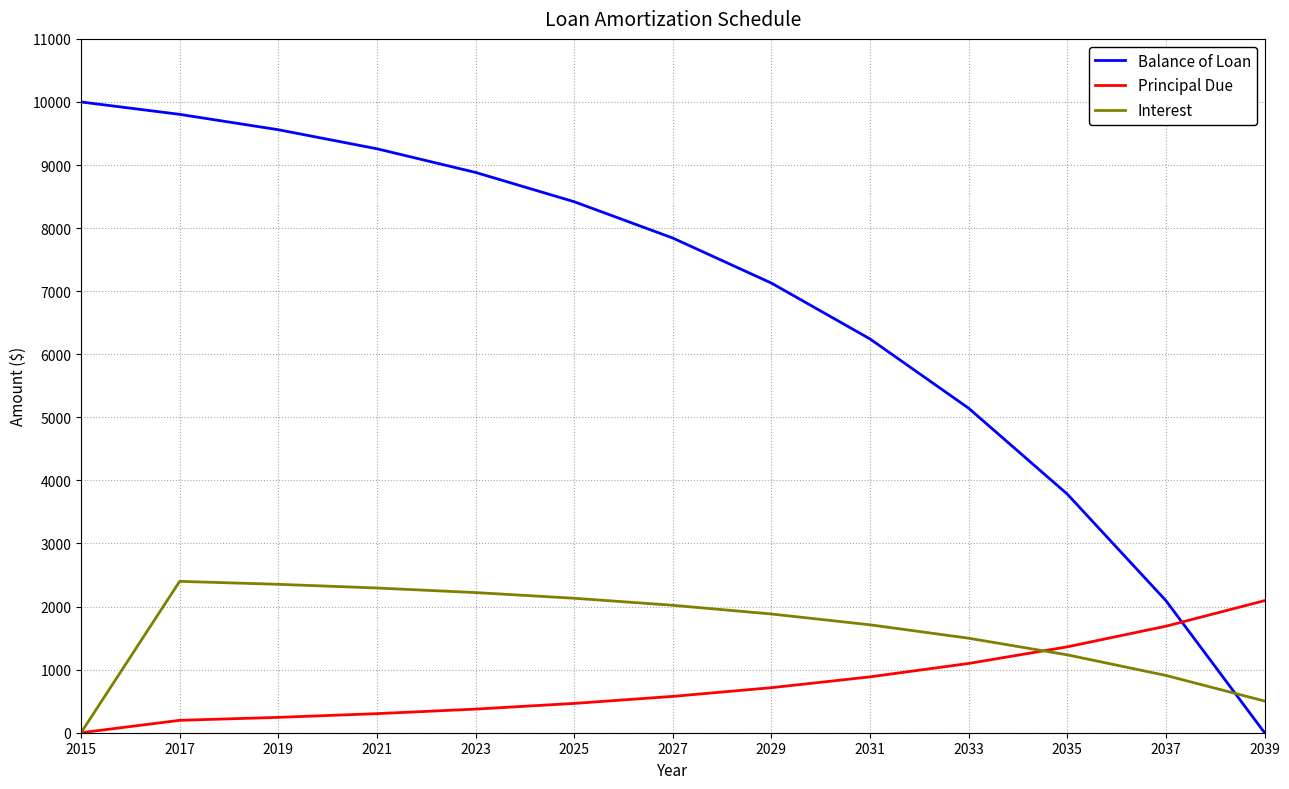

How many lines are shown in the chart?

3